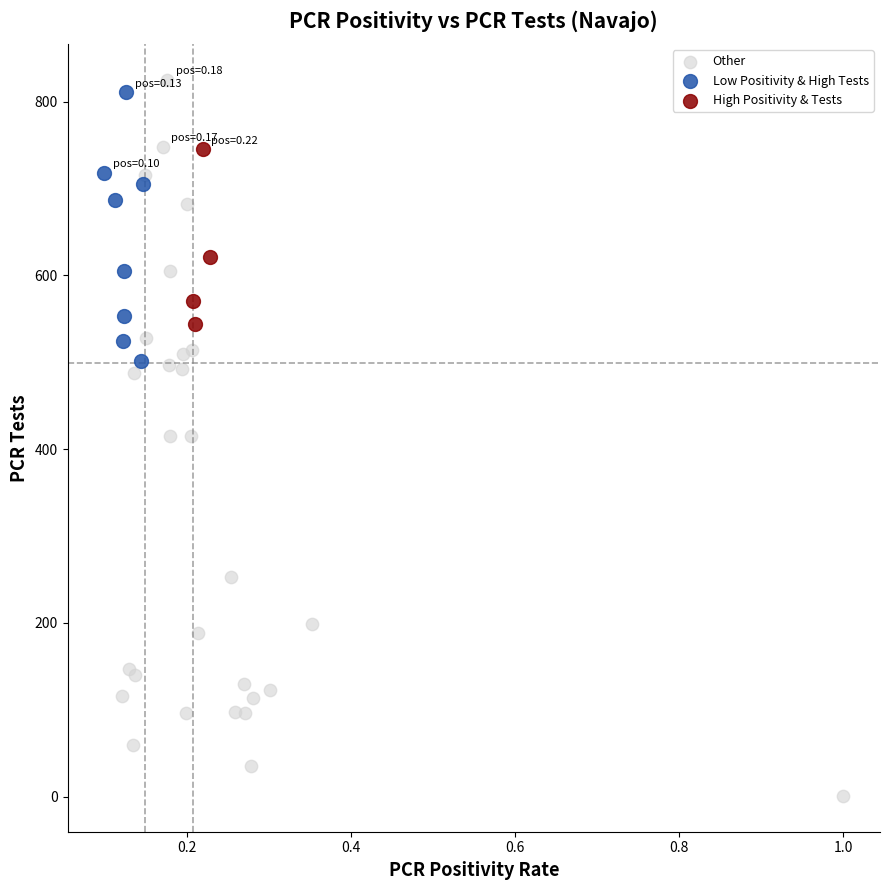

Which series reaches the maximum Y coordinate?

Other